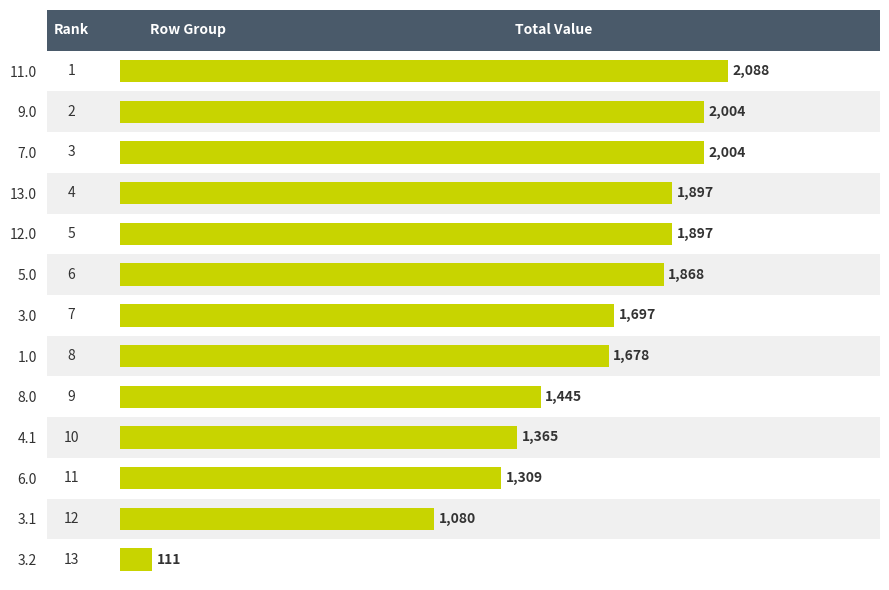

The chart shows a value of 3484.2 at 11.0. True or false?

False